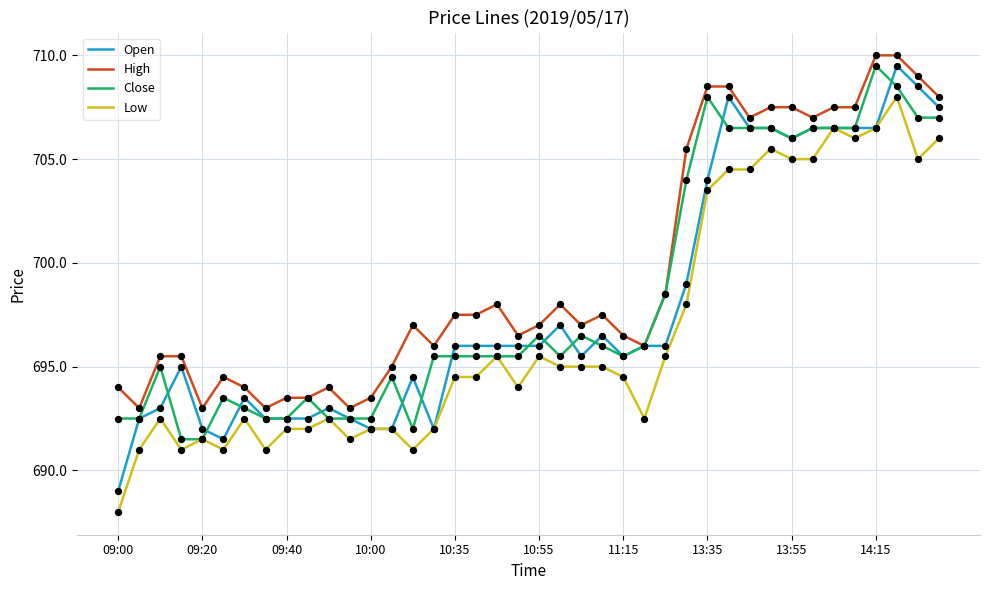

True or false: Low and High intersect in this chart.

False